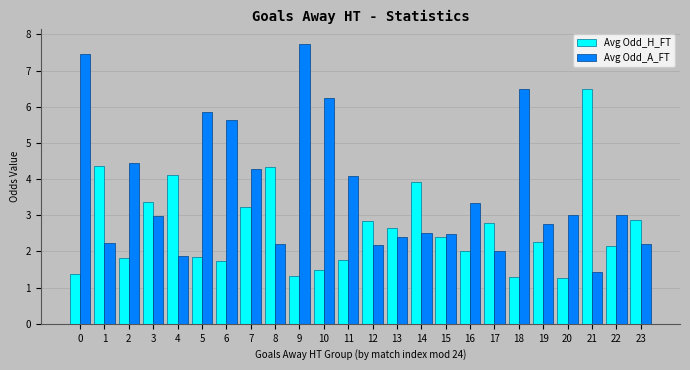

What is the minimum value for Avg Odd_A_FT?

1.4